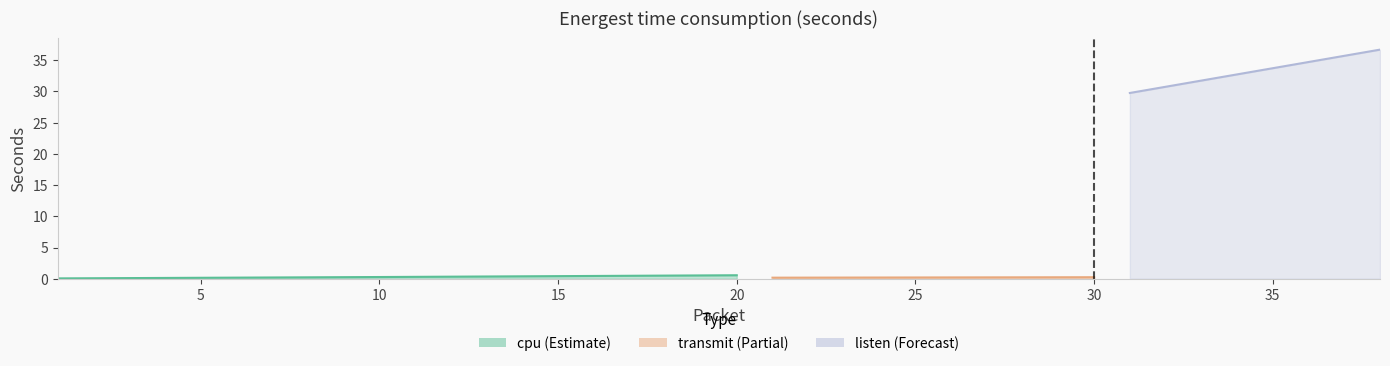

Which series has the widest spread of values?

listen